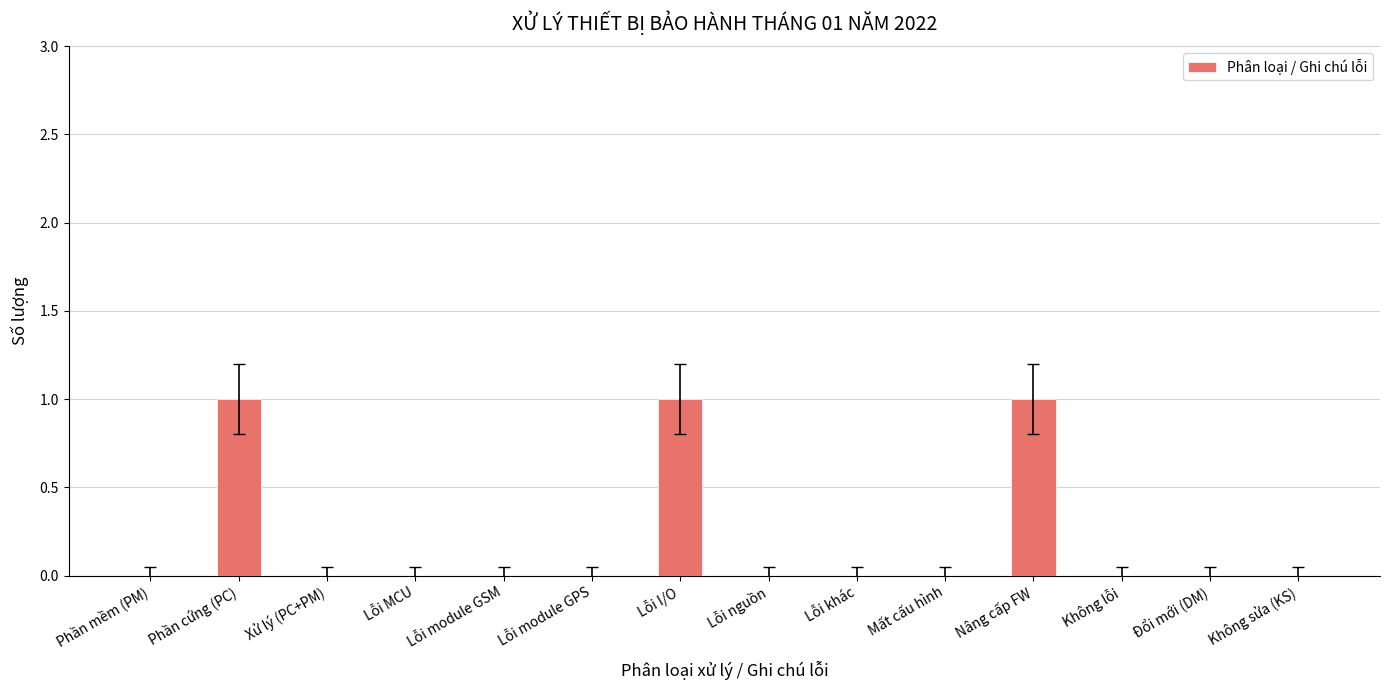

What is the change in value from Lỗi module GSM to Lỗi I/O?

+1